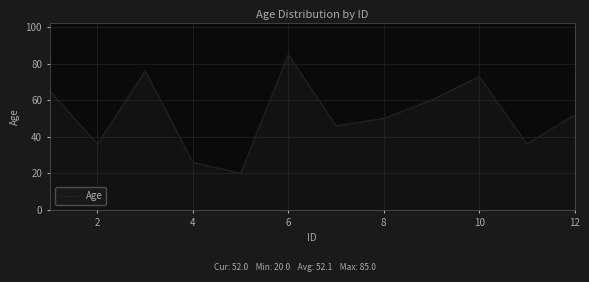

How many lines are shown in the chart?

1